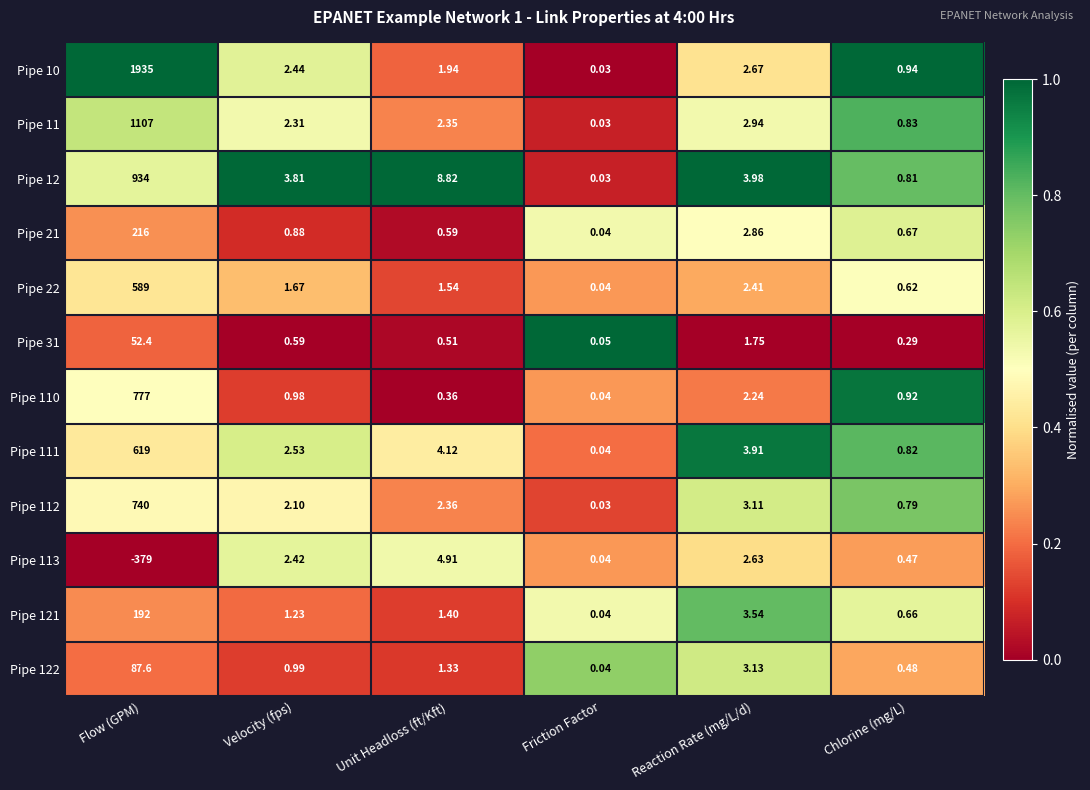

At how many categories does at least one series exceed 0?

6